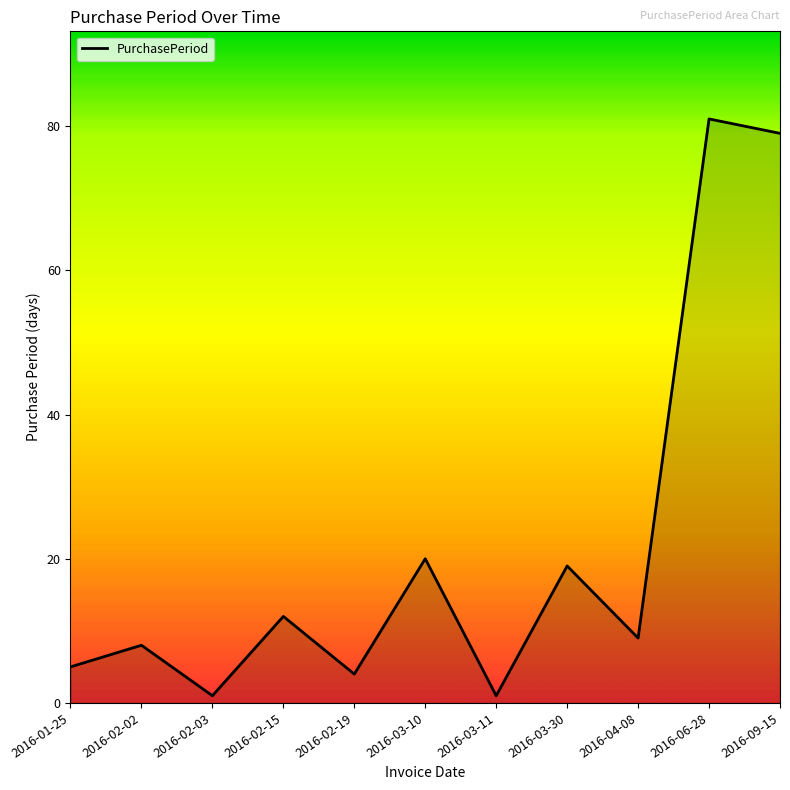

Reading left to right, extract all data points from this chart.

5	8	1	12	4	20	1	19	9	81	79